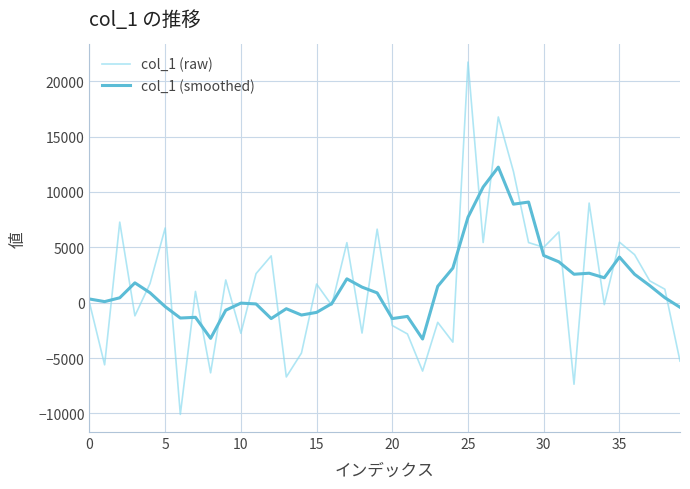

How many values in the col_1 (smoothed) series exceed 884?

20